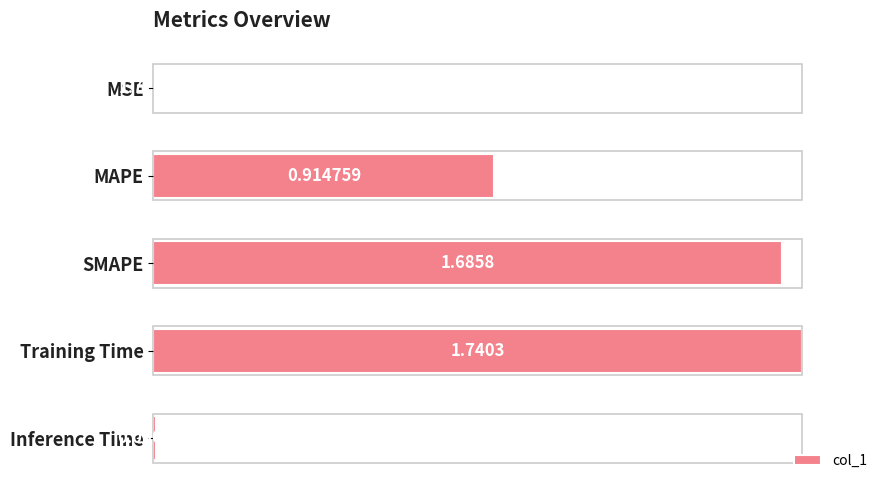

How many data points does each series have?

5